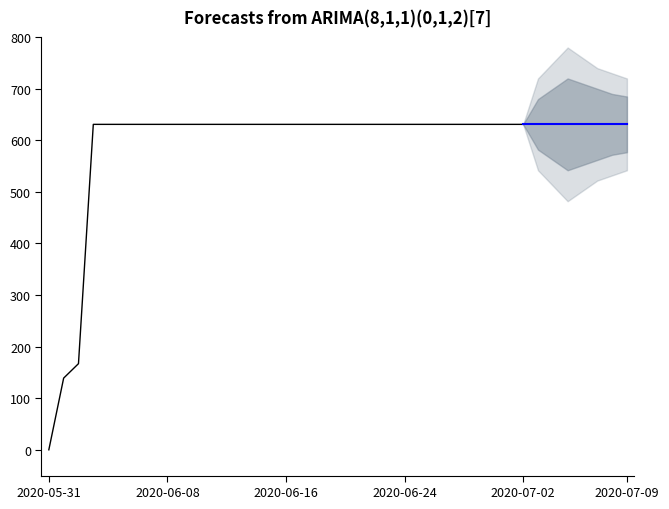

Does the chart display data point markers on the line(s)?

No